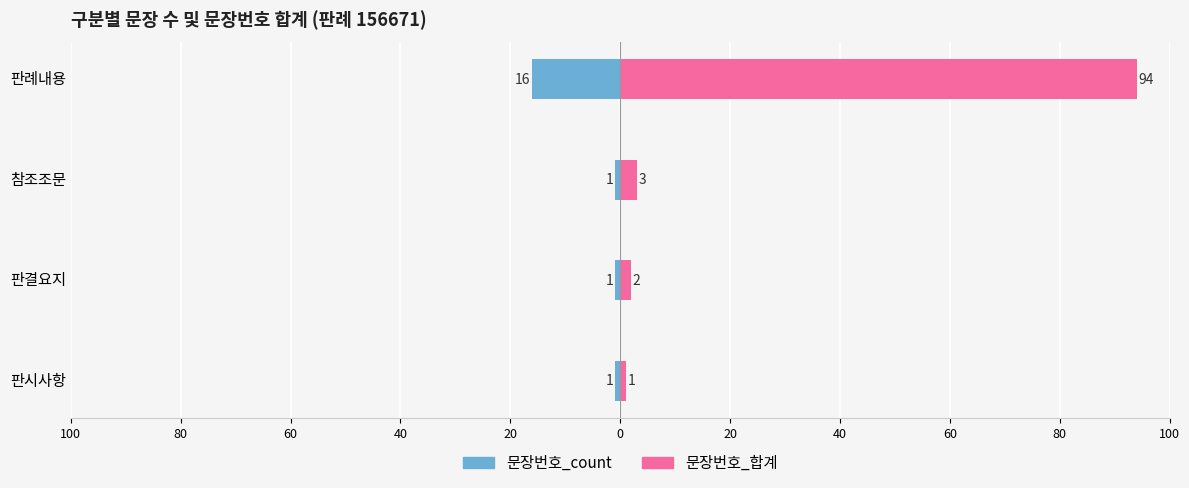

Are the bars grouped side by side (vs. stacked)?

Yes